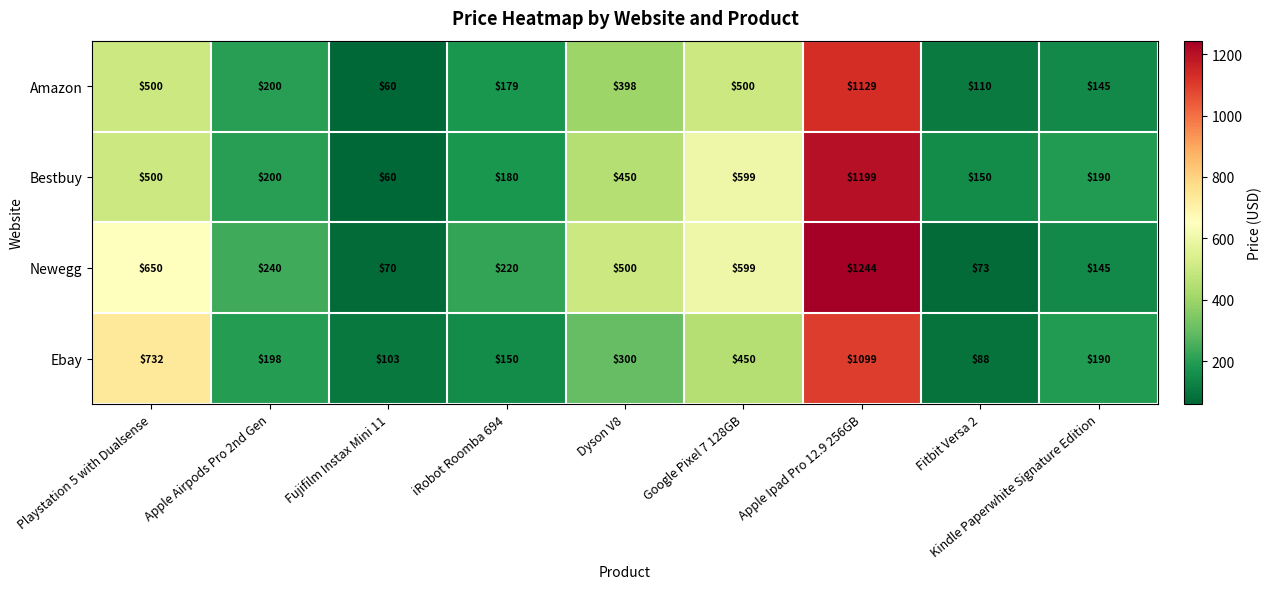

What is the greatest value displayed?

1244